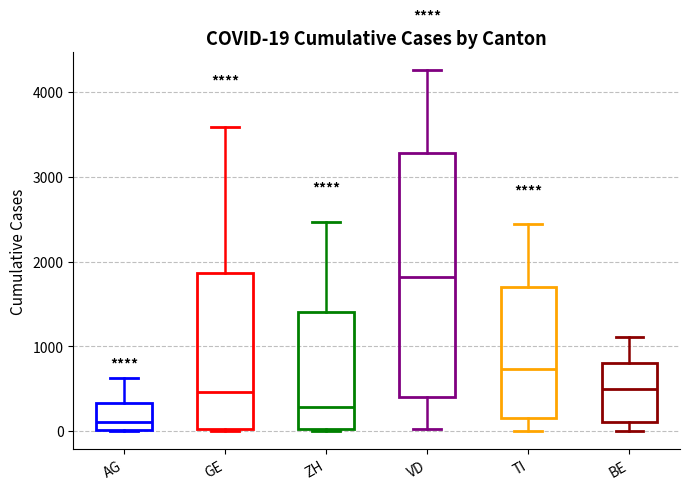

Which box has the lowest median line?

AG